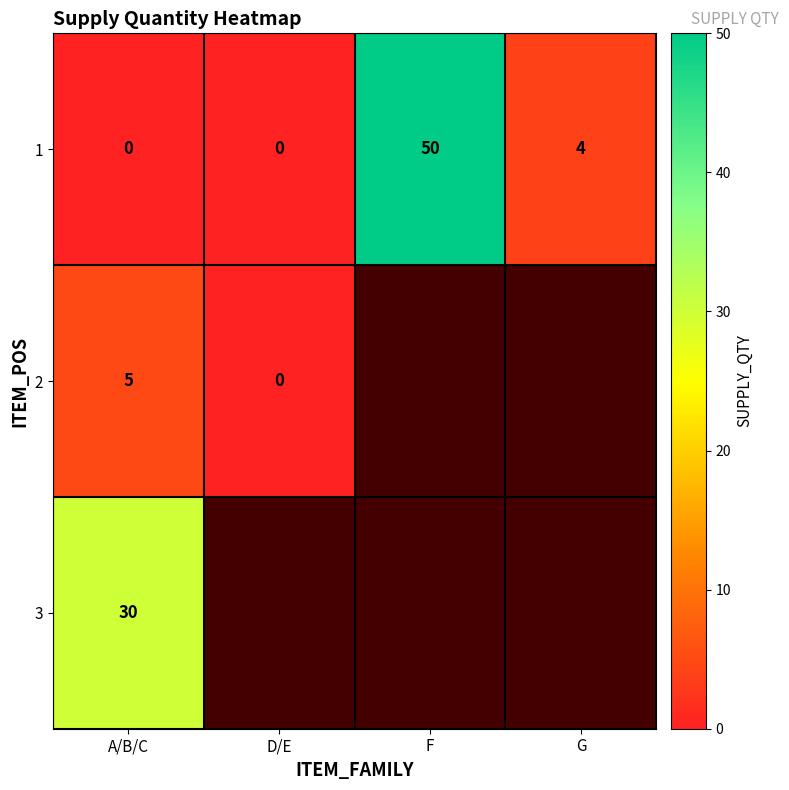

At which label does 1 first exceed 4?

F